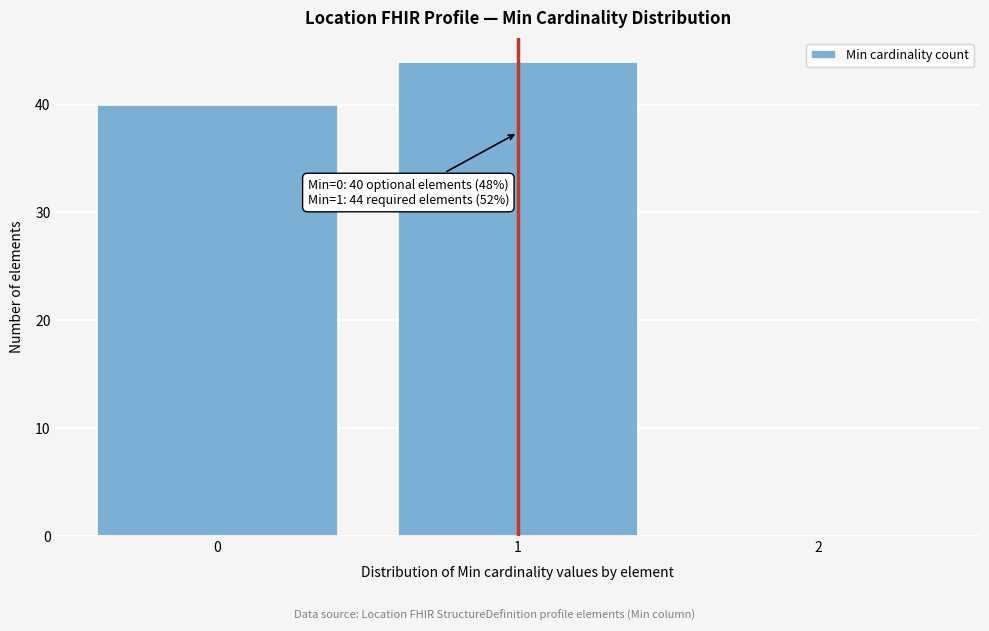

Reading left to right, what are all the values shown in this chart?

0=40	1=44	2=0